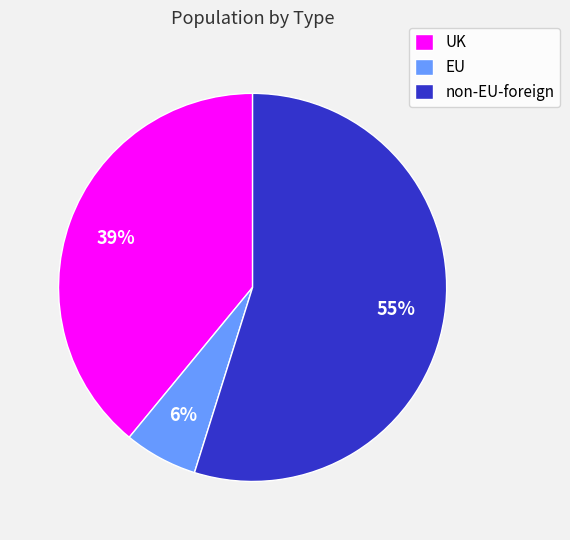

Does EU represent more than half of the total?

No